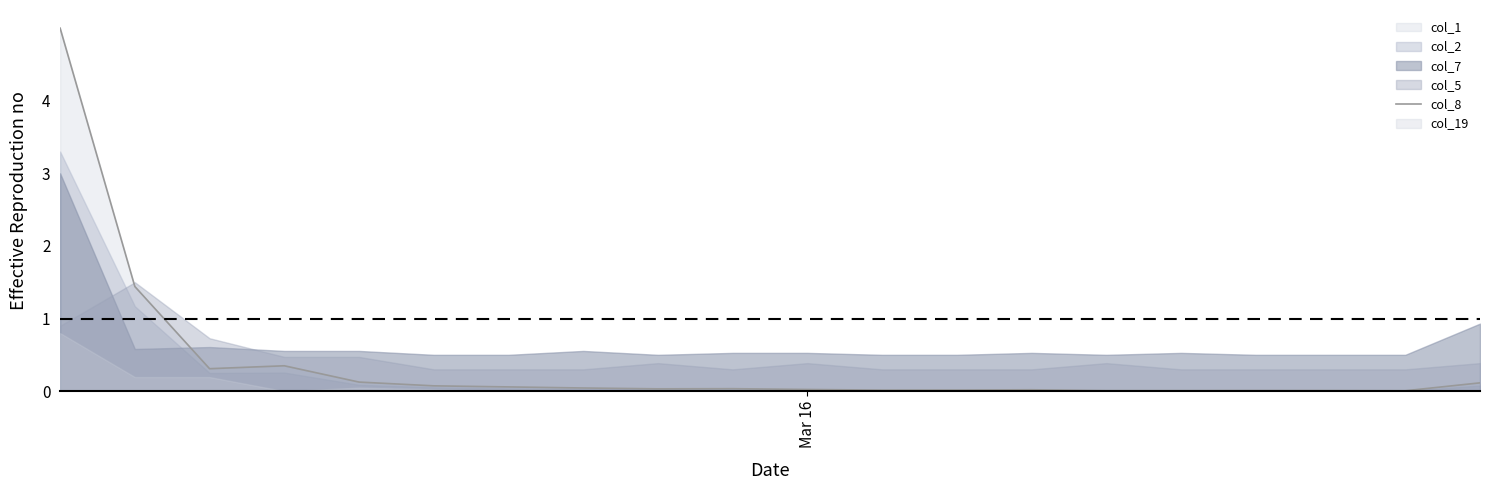

What is the label of the 17th point from the left?

16